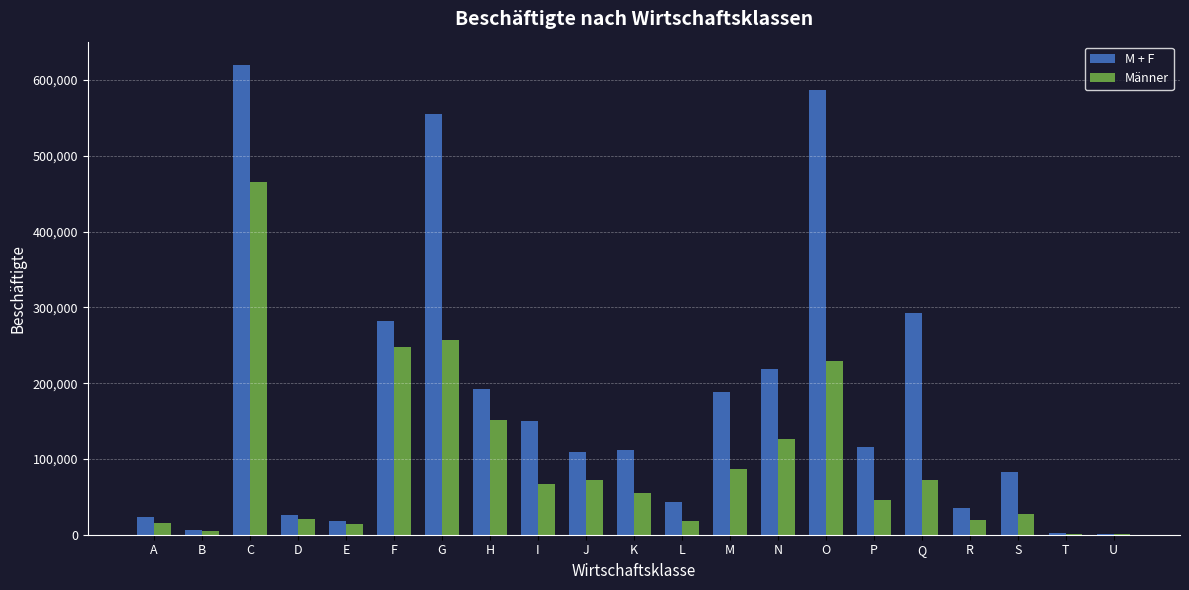

What is the approximate value of Männer at H?

150846